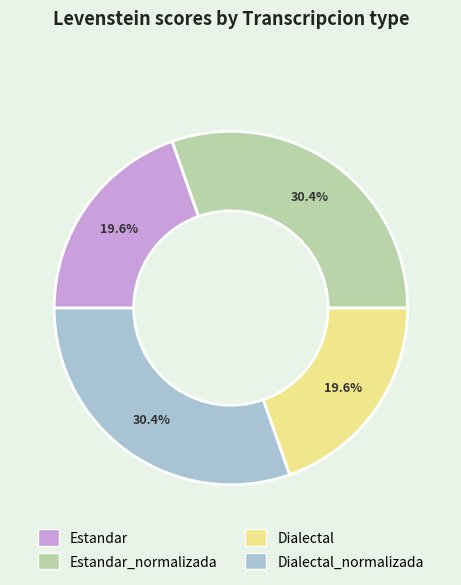

Which has a higher value, Estandar_normalizada or Estandar?

Estandar_normalizada